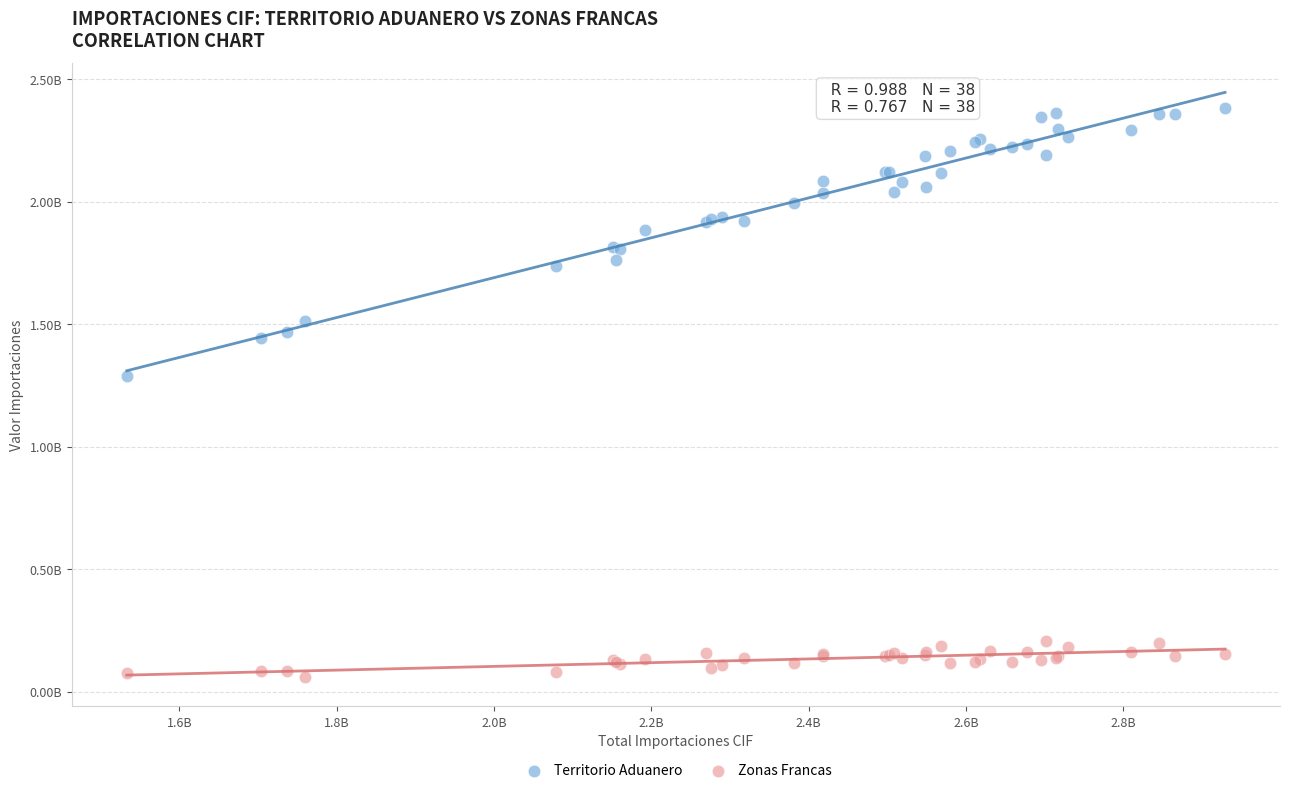

What are all the series names shown in the legend?

Territorio Aduanero, Zonas Francas